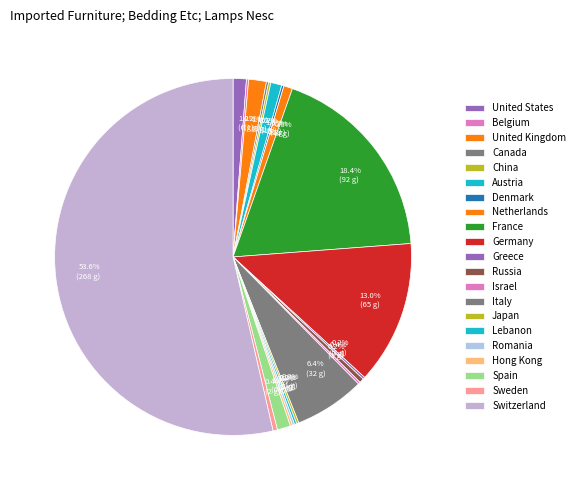

Is there a majority slice in this chart?

Yes